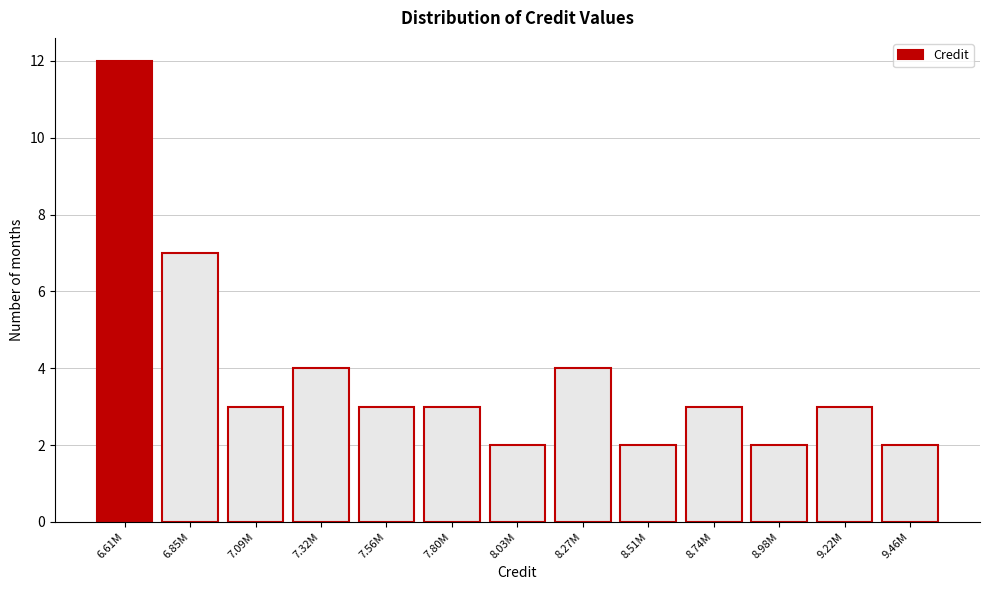

Reading right to left, transcribe all the data shown in this chart.

9.46M=2	9.22M=3	8.98M=2	8.74M=3	8.51M=2	8.27M=4	8.03M=2	7.80M=3	7.56M=3	7.32M=4	7.09M=3	6.85M=7	6.61M=12